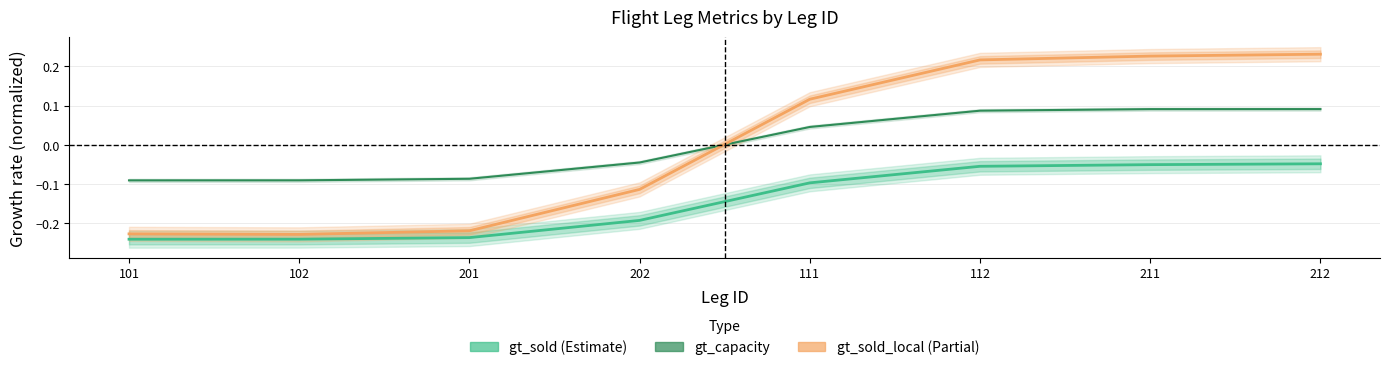

How many lines are shown in the chart?

3